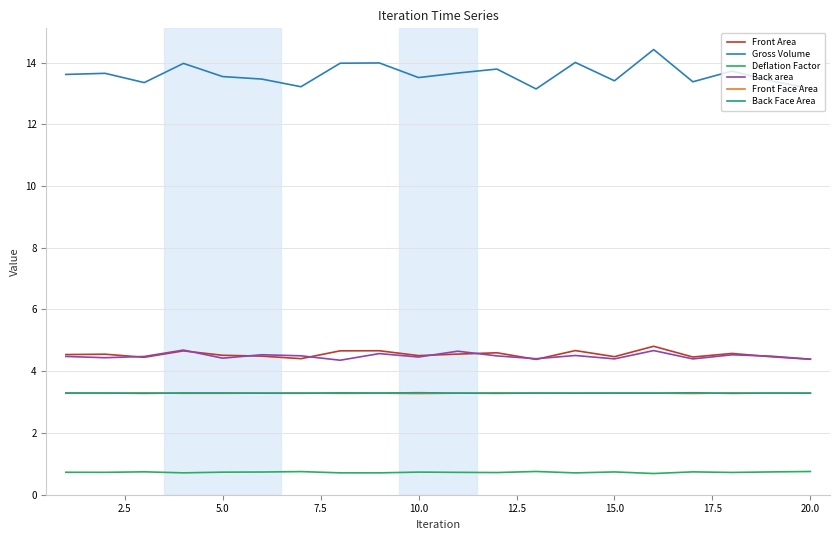

Count the number of categories in the chart.

20